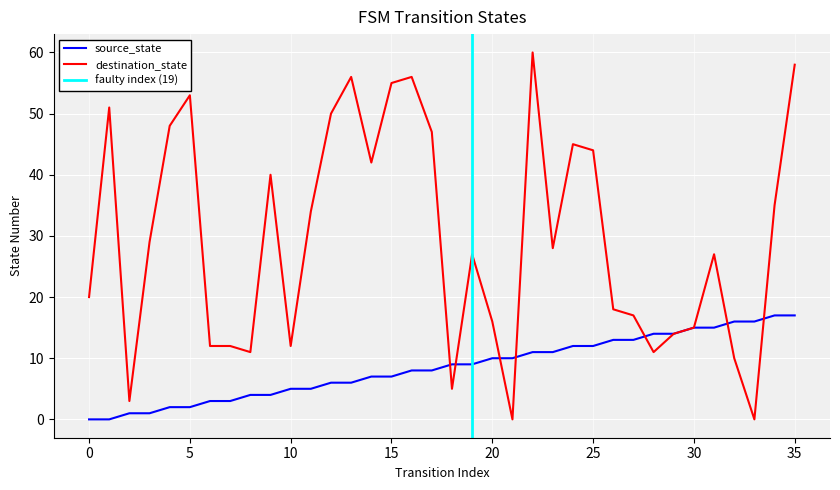

The destination_state series shows 34 at 11. True or false?

True